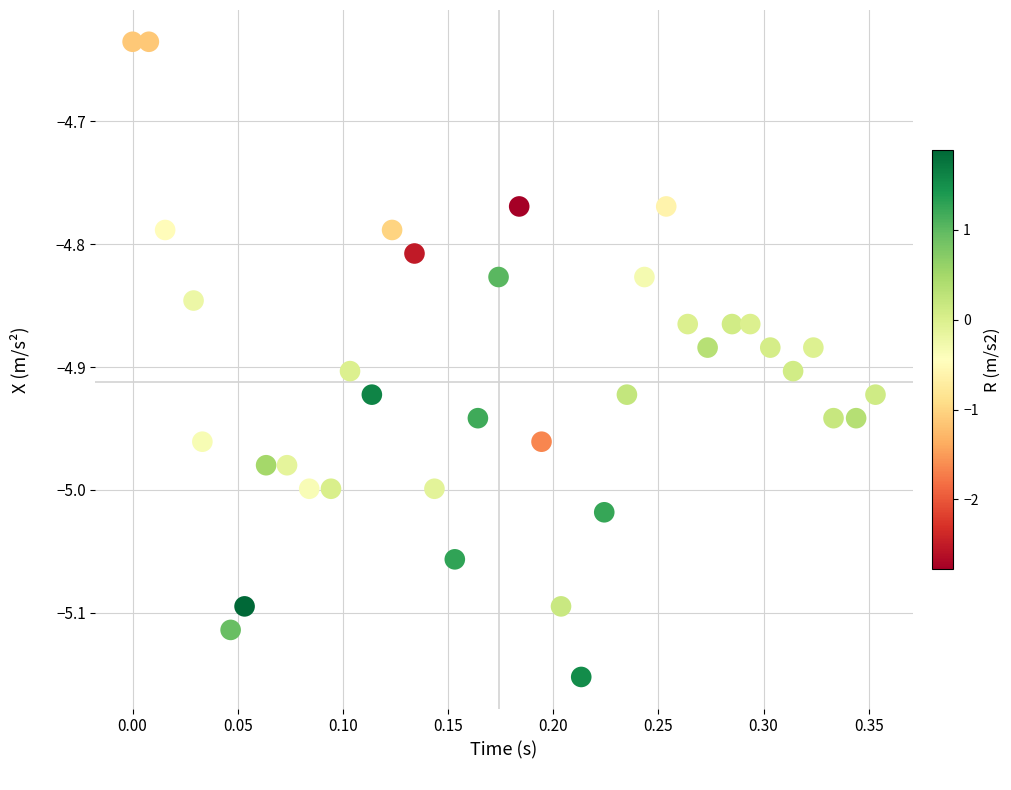

What is the range of X values (max minus min)?

0.4